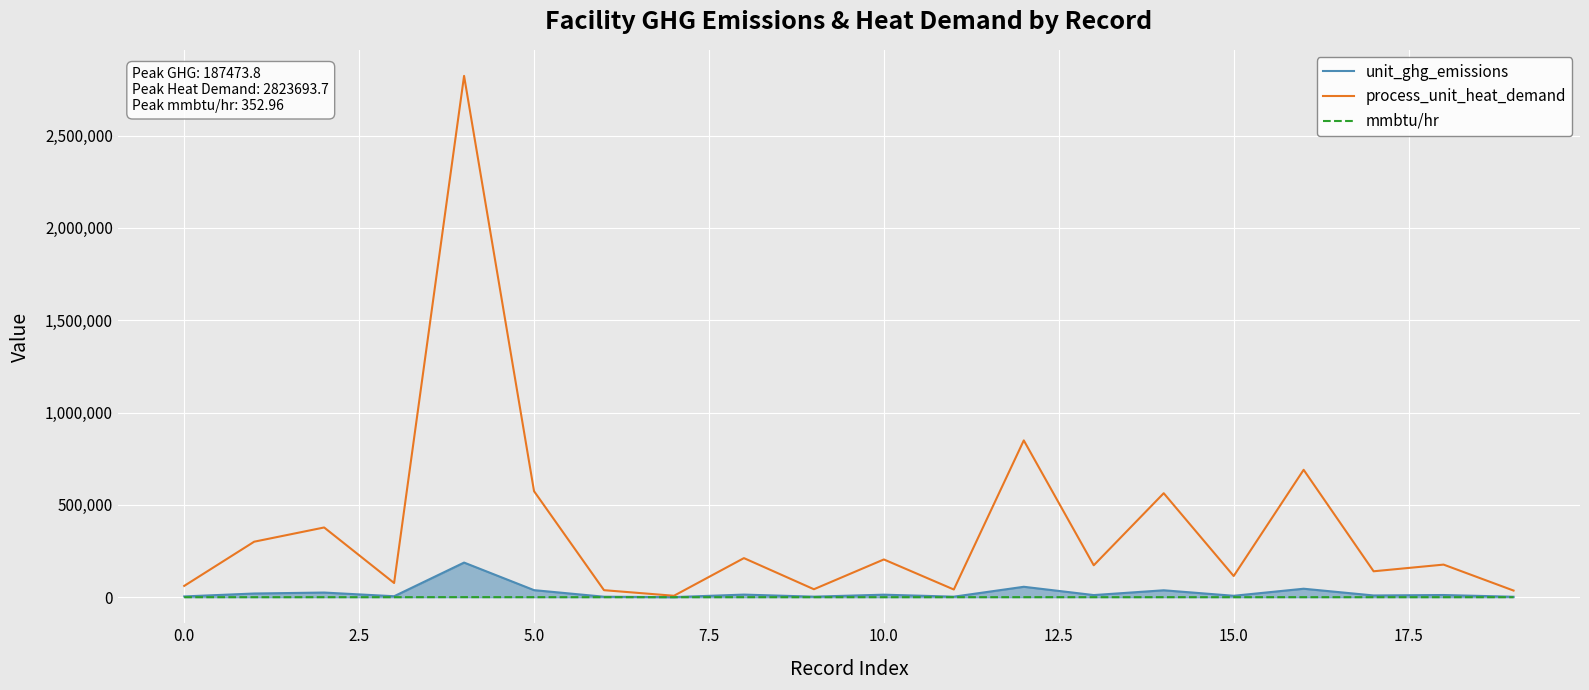

Which series has the widest spread of values?

process_unit_heat_demand